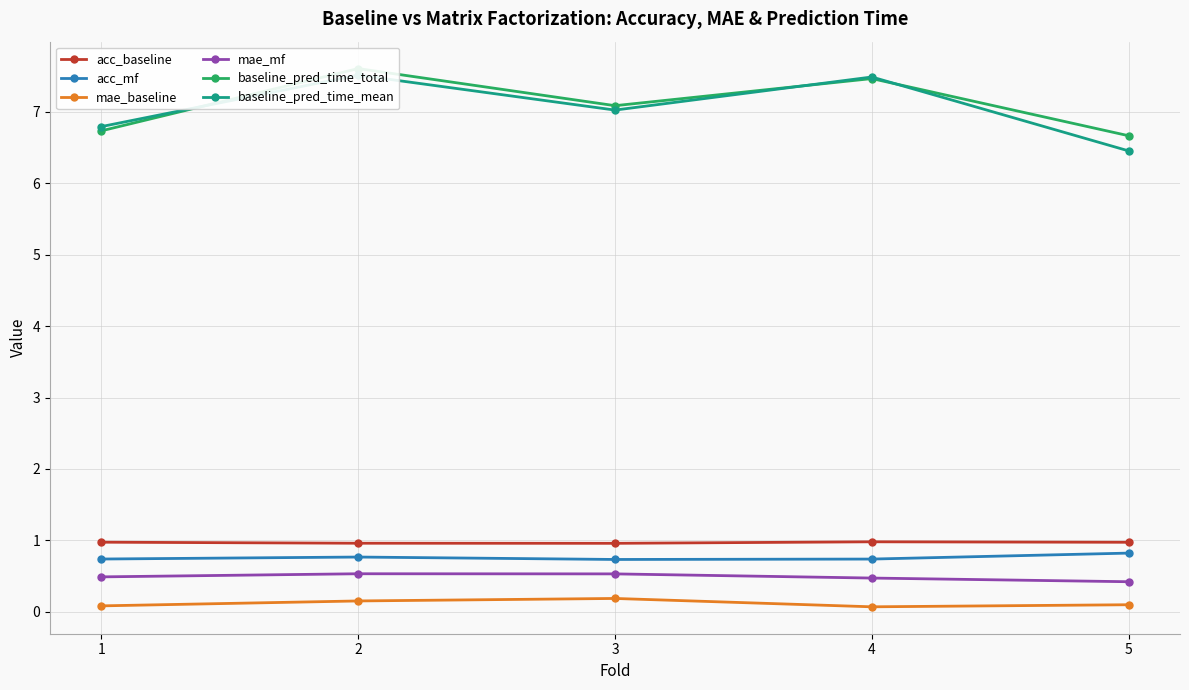

How many lines are shown in the chart?

6